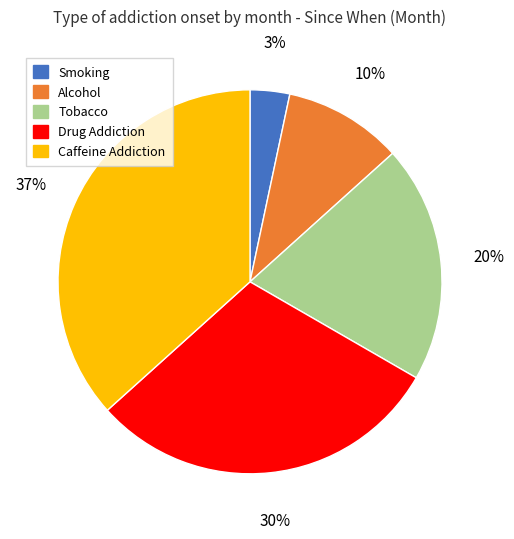

To the nearest percent, what portion does Tobacco represent?

20%